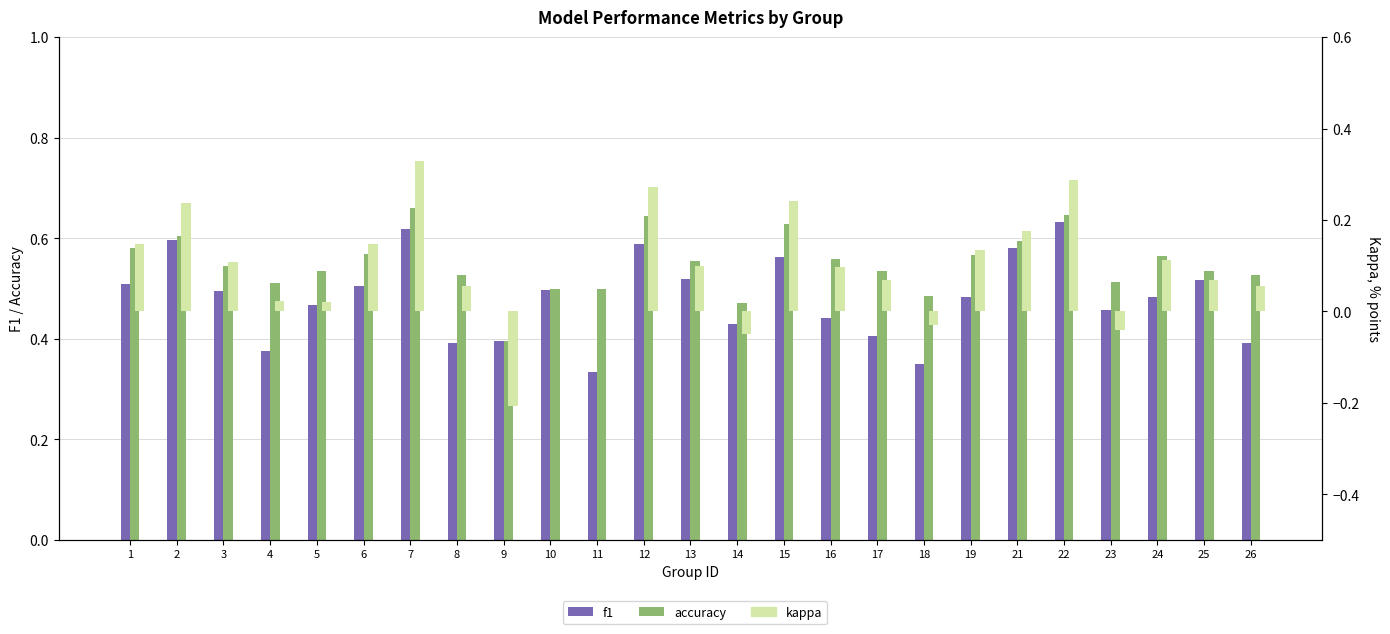

At which category does the chart reach its peak across all series?

7